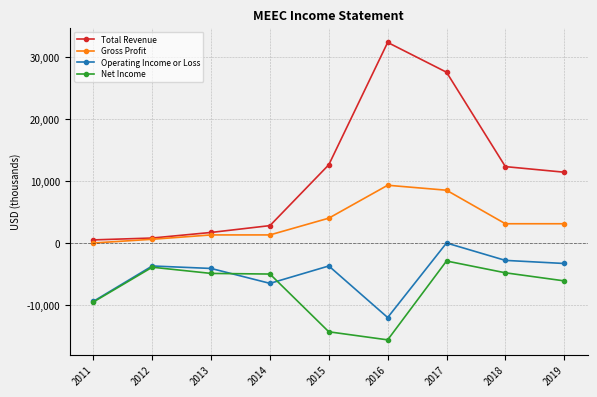

What is the difference between the Total Revenue values at 2013 and 2015?

10900